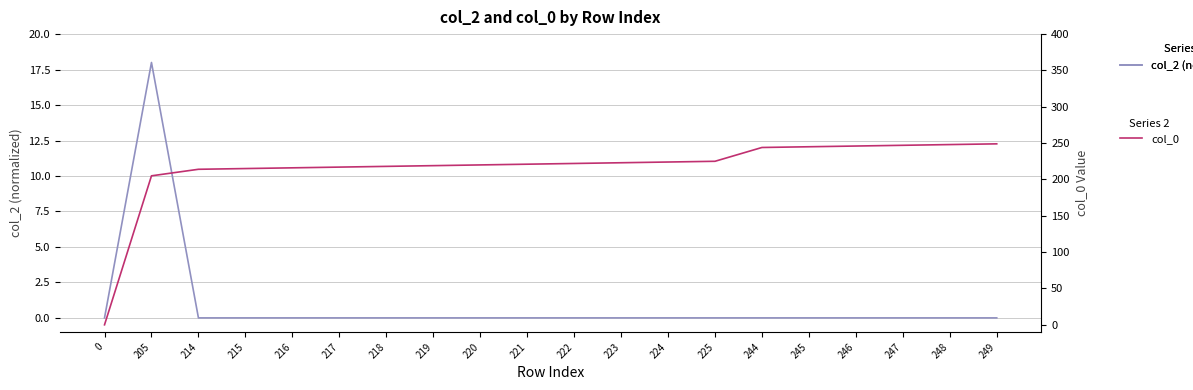

Rank the series at 249 from lowest to highest value.

col_2 (normalized), col_0